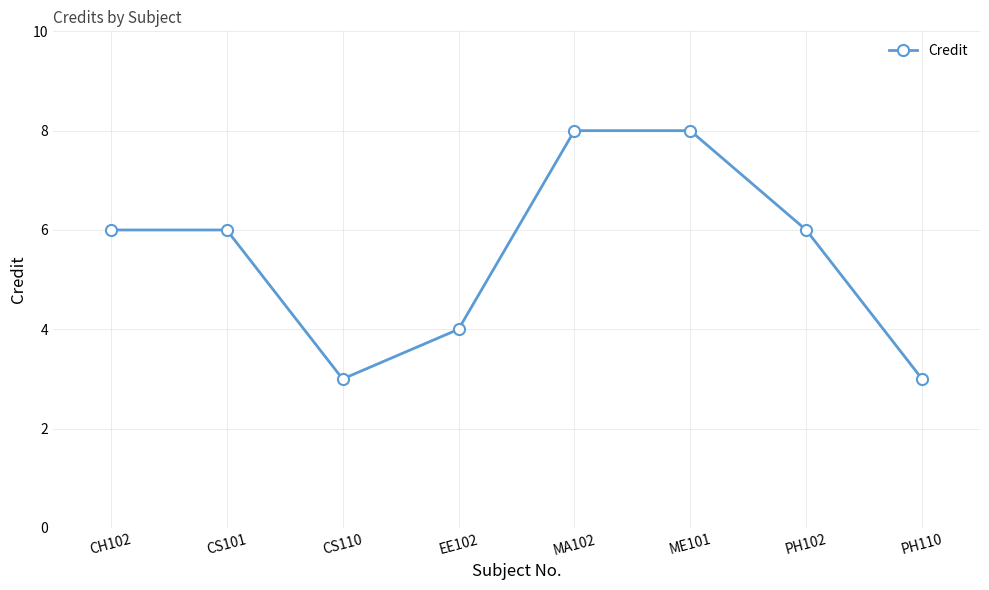

What is the value of the 2nd point from the left?

6